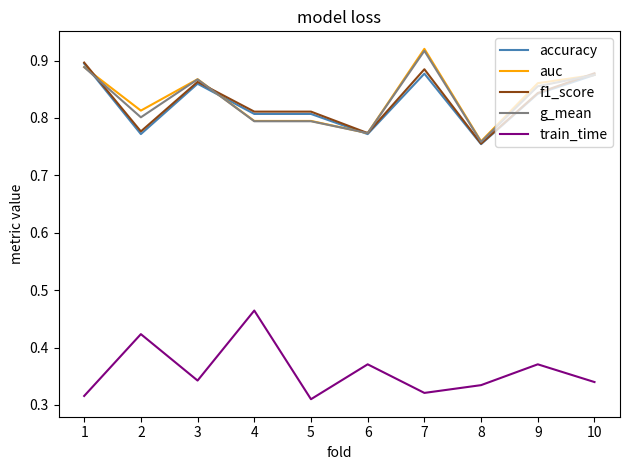

Which label corresponds to the largest value in the chart?

7